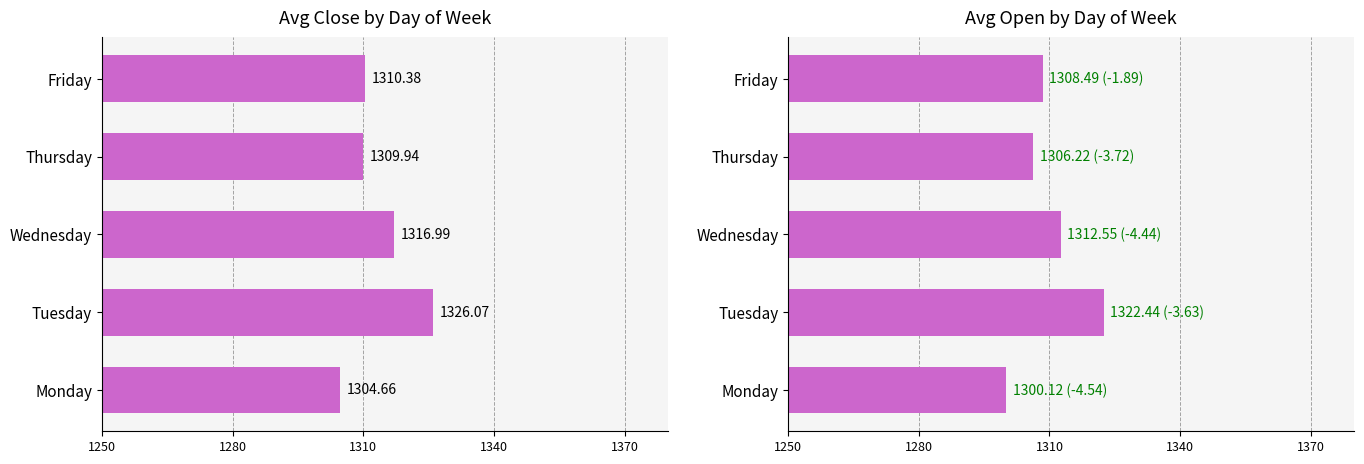

The Avg Close series shows 1326.1 at Tuesday. True or false?

True